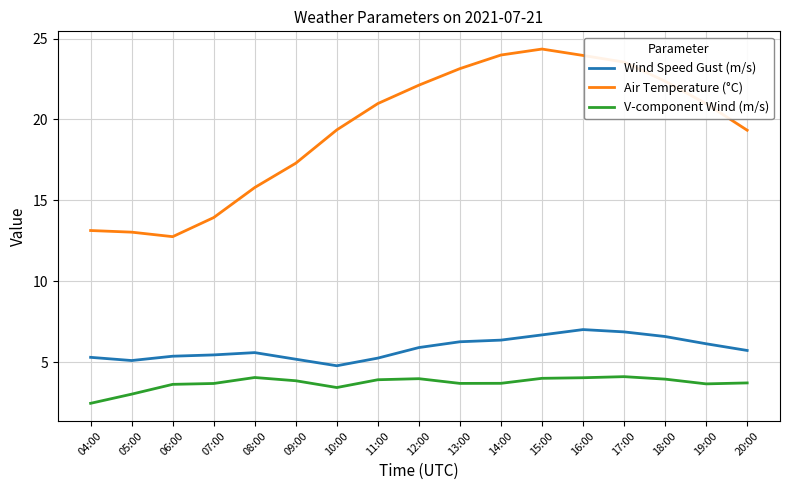

True or false: Air Temperature (°C) and Wind Speed Gust (m/s) cross at least once.

False